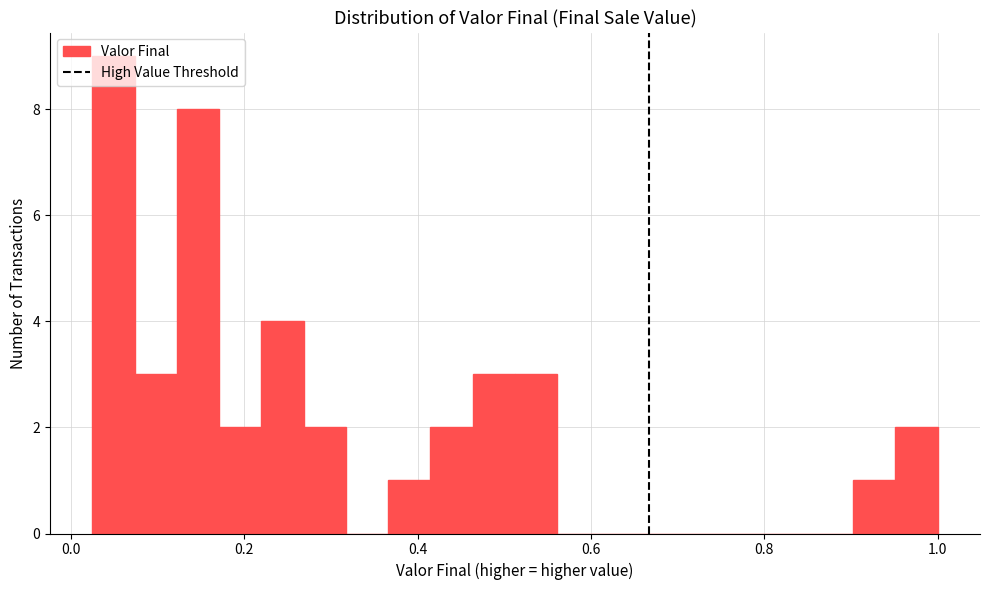

Read against the x-axis, roughly where is the centre of the tallest bar?

0.04